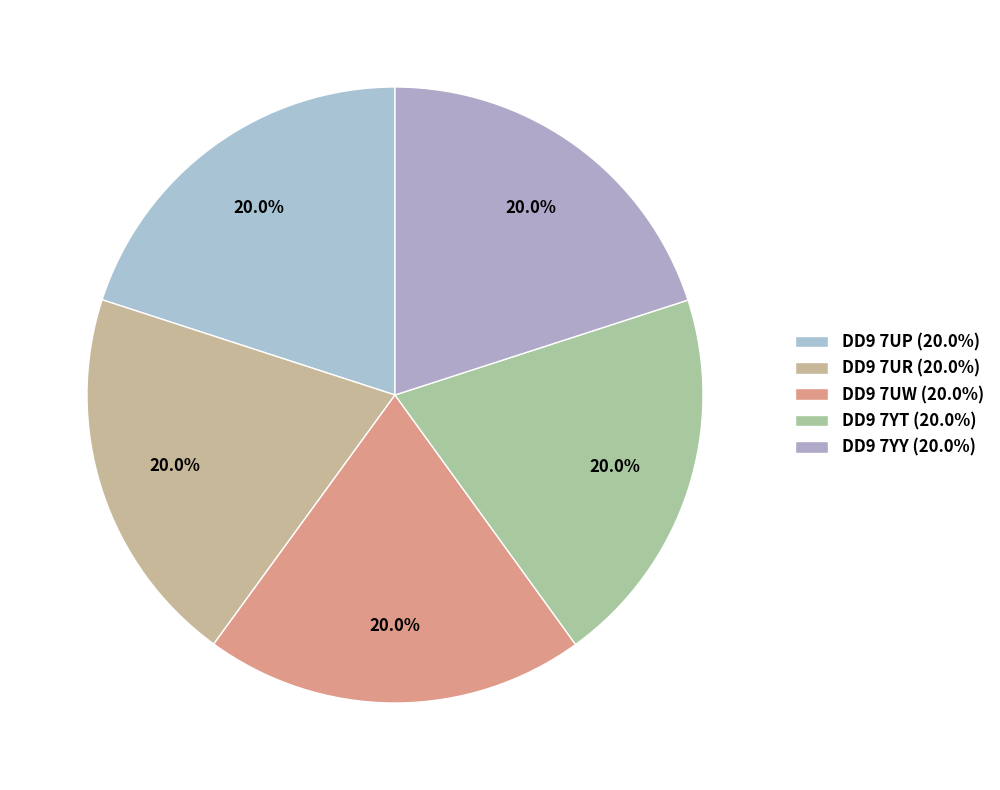

Does DD9 7UW represent more than half of the total?

No